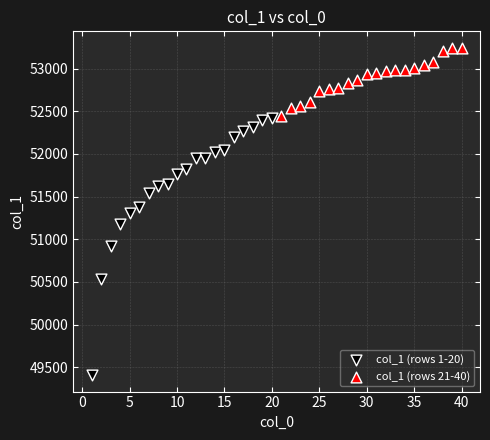

Which series reaches the minimum Y coordinate?

col_1 (rows 1-20)